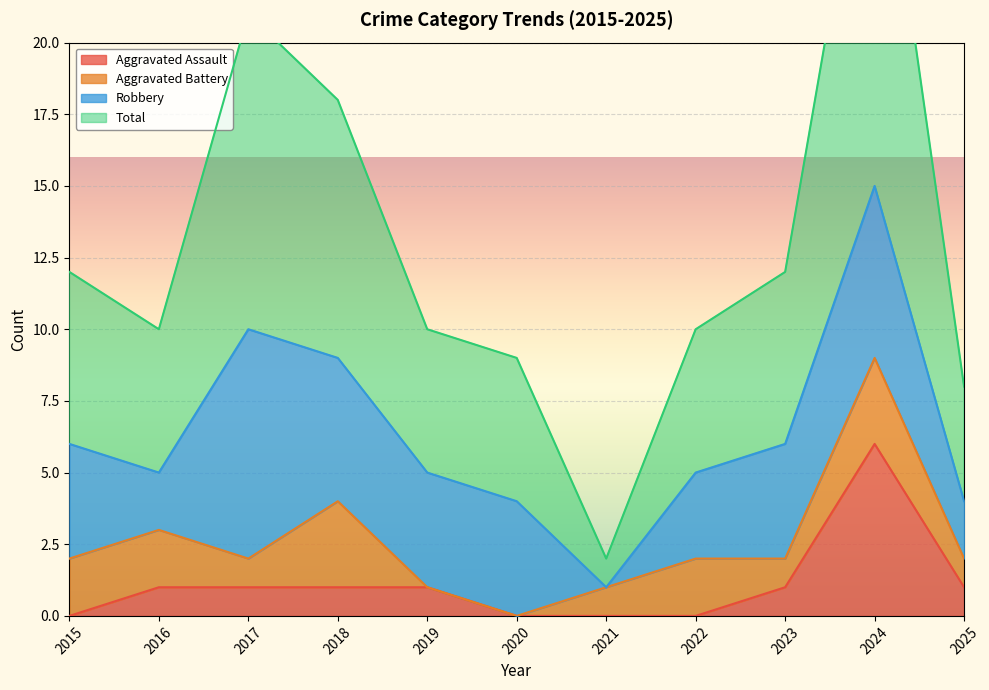

The value of Total at 2025 is 3. True or false?

False